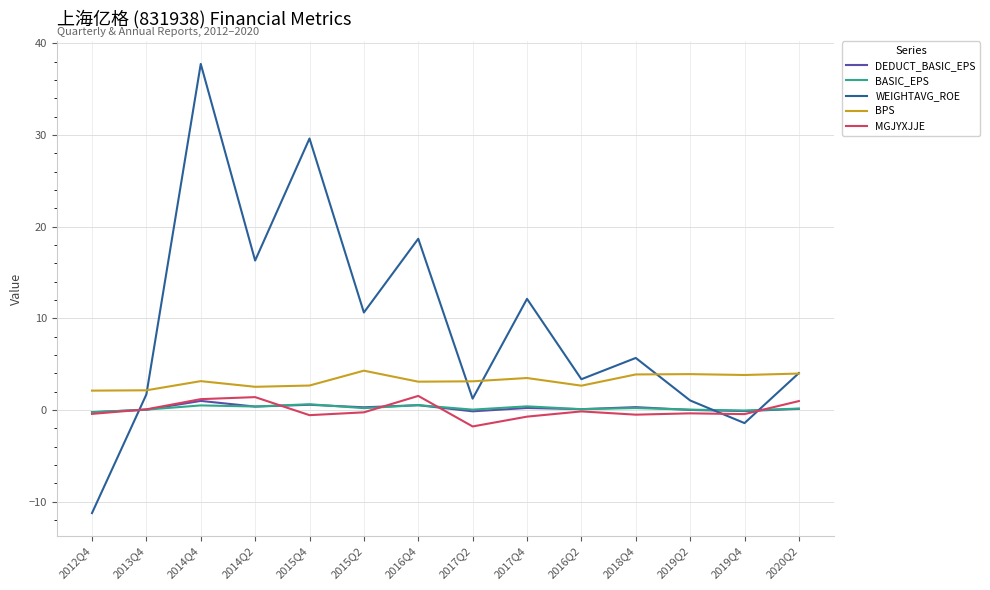

What is the greatest value displayed?

37.8